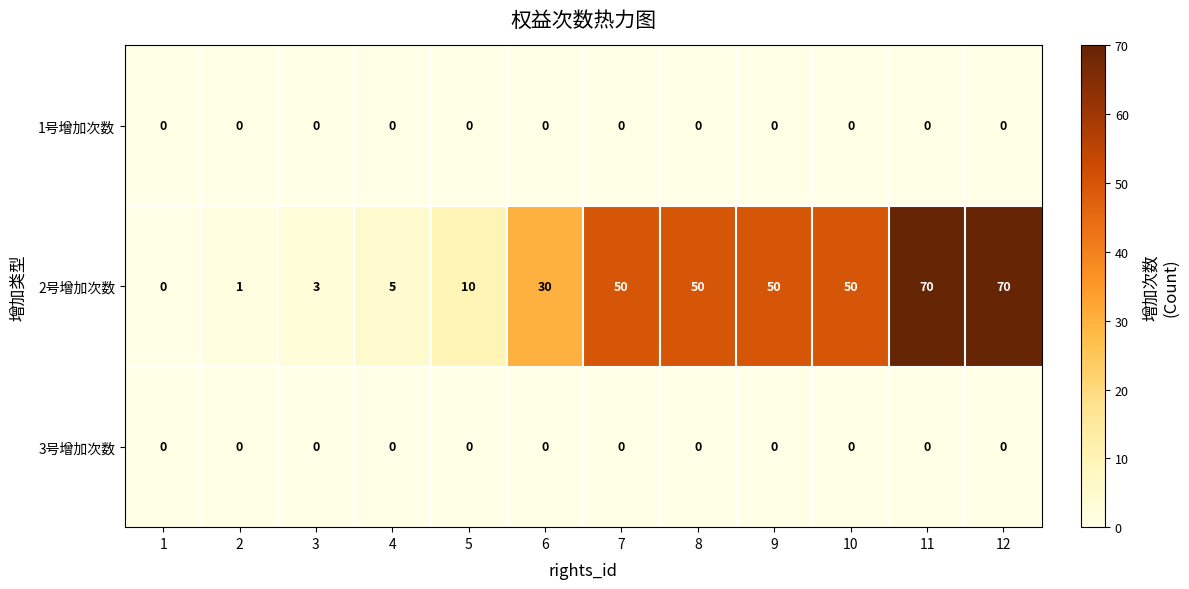

What is the average value of the 2号增加次数 series?

32